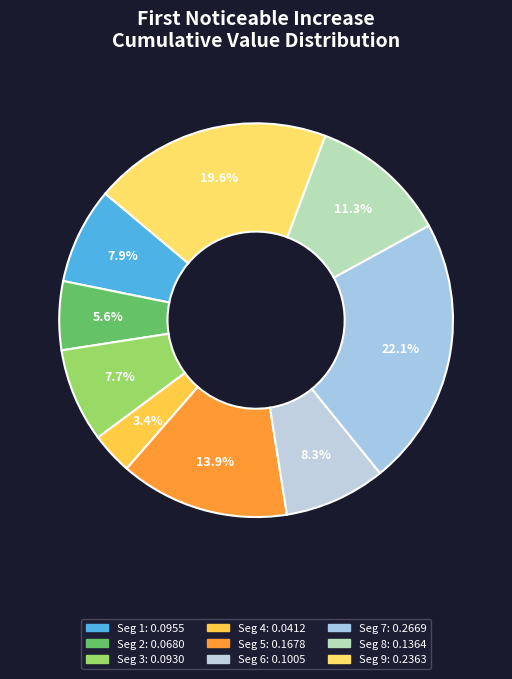

How many slices are in this pie chart?

9